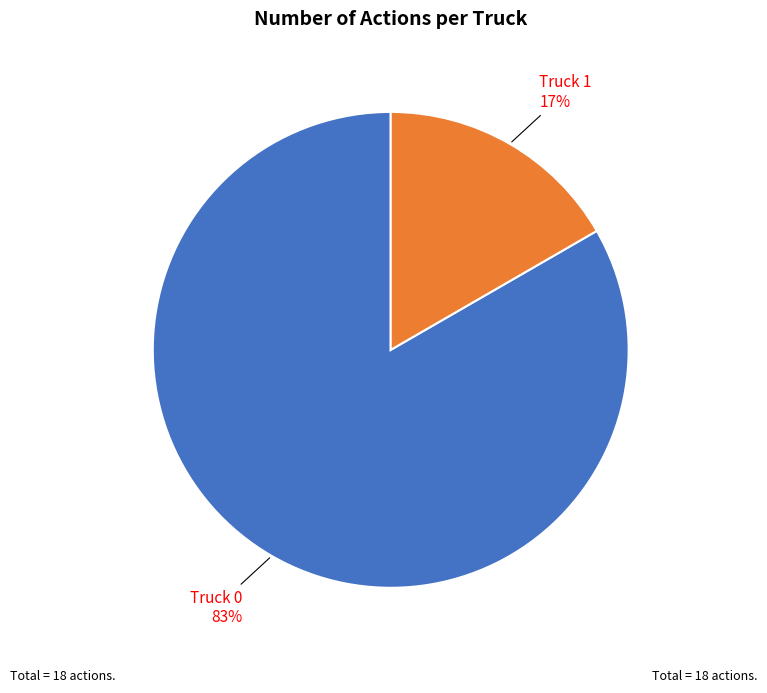

To the nearest percent, what is the average slice percentage?

50%